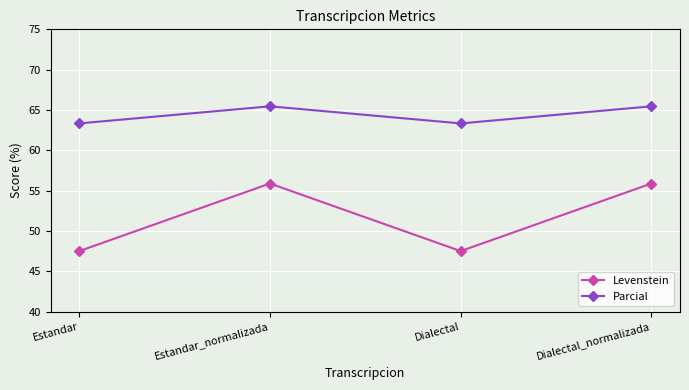

What is the greatest value displayed?

65.5